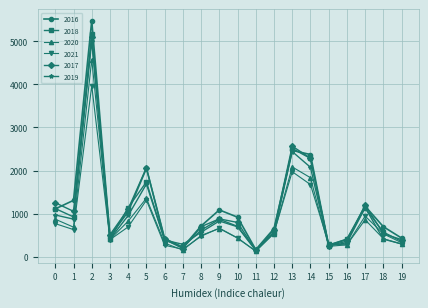

Where is 2020 nearest to the value 2352?

13